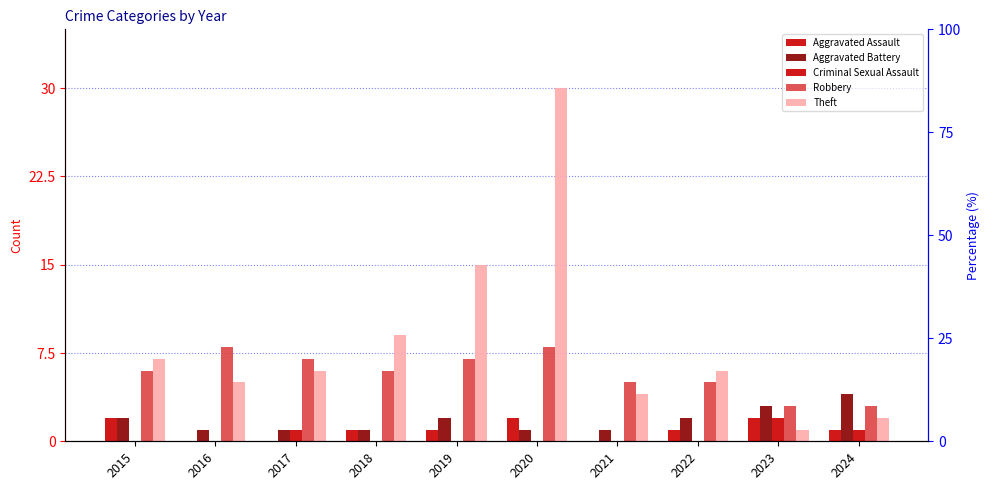

Which label corresponds to the largest value in the chart?

2020